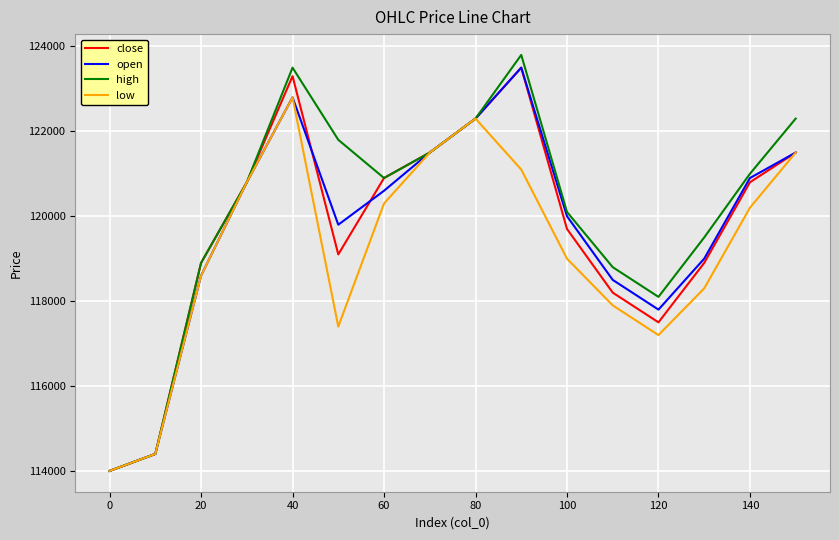

What are all the series names shown in the legend?

close, open, high, low